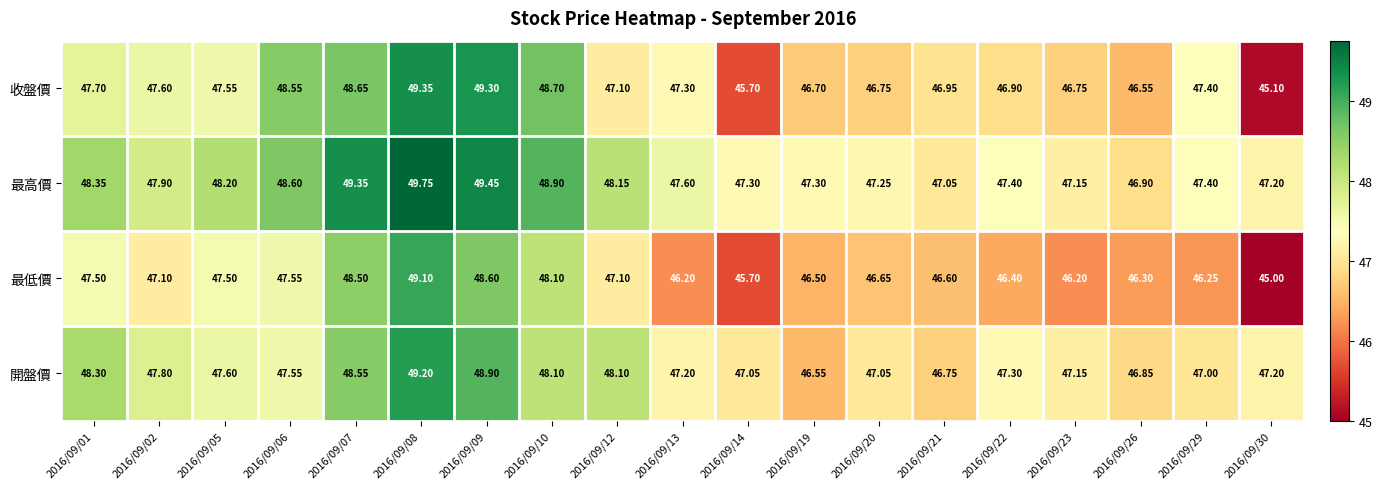

Which series changed the most between 2016/09/06 and 2016/09/26?

收盤價